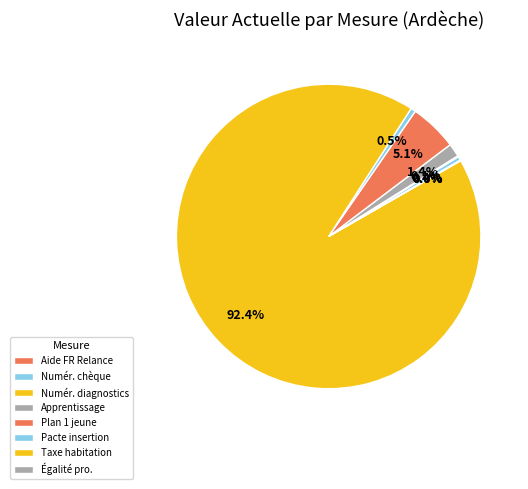

Rank the categories by value from highest to lowest.

Supprimer la taxe d'habitation, Plan 1 jeune 1 solution, Développer l'apprentissage, Pacte d'ambition insertion, Numérisation (chèque numérique), Numérisation (diagnostics), Égalité professionnelle, Aide de France Relance aux entreprises